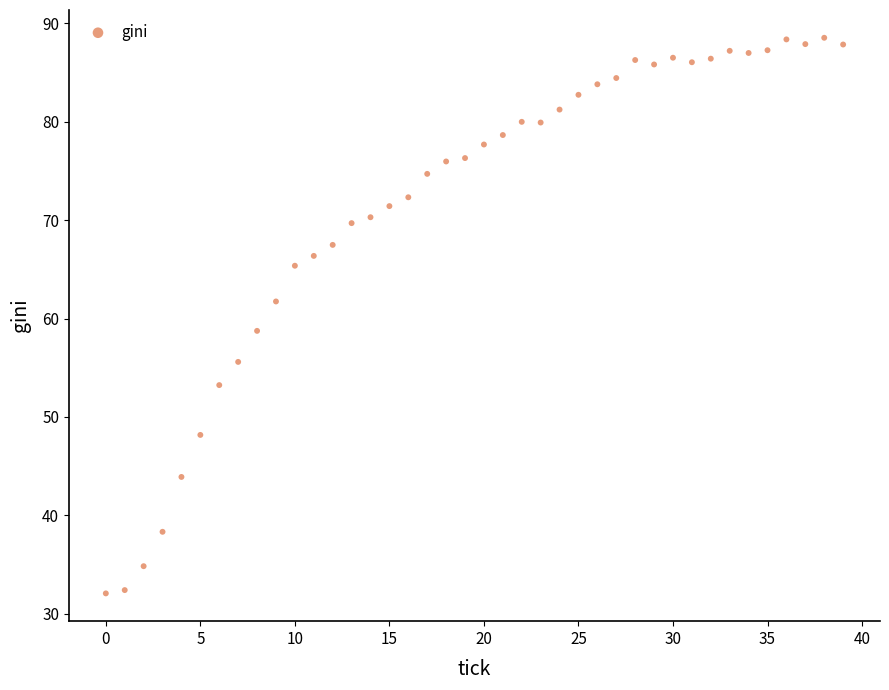

How many points are shown in the scatter plot?

40